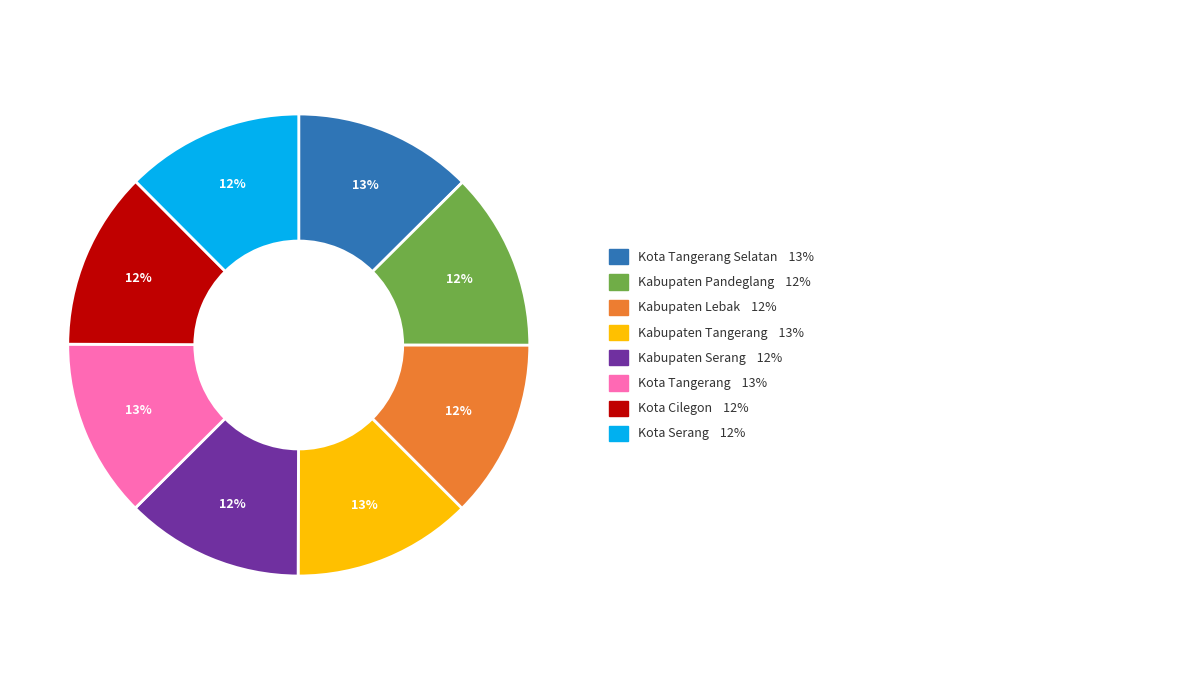

Is there any slice that represents more than half of the pie?

No